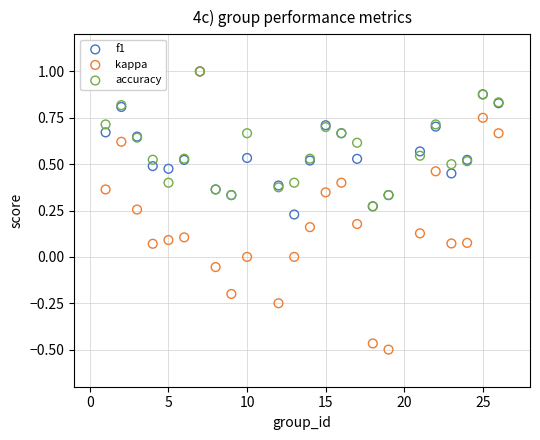

What are all the series names shown in the legend?

f1, kappa, accuracy